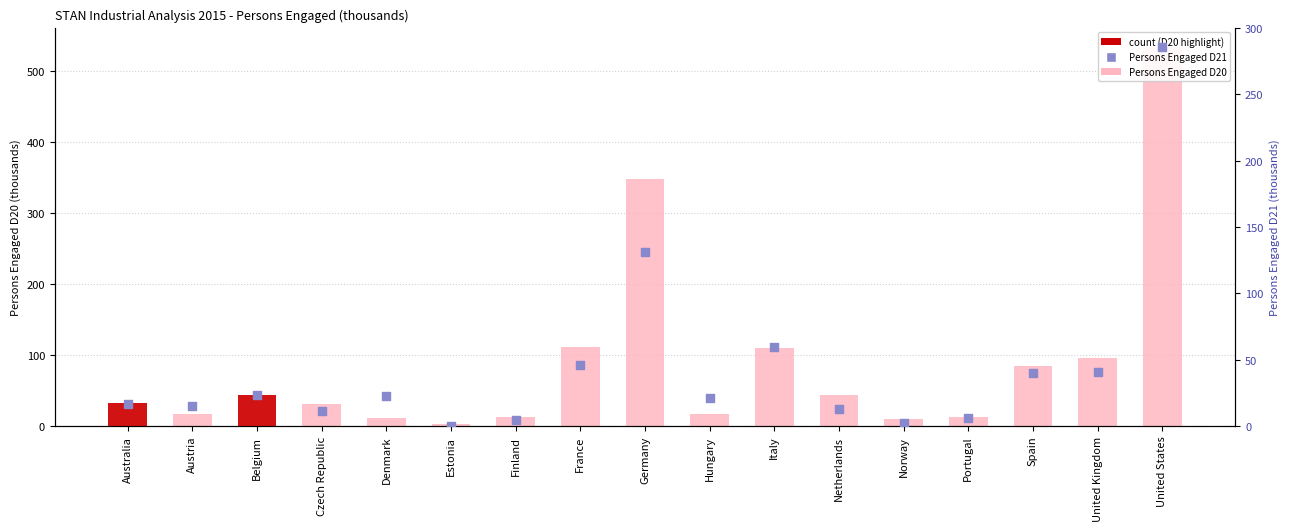

Which series has the largest total across all categories?

Persons Engaged D20